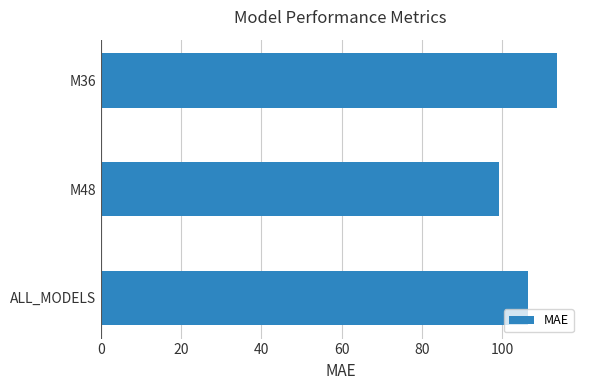

Count the number of values greater than 106.

2